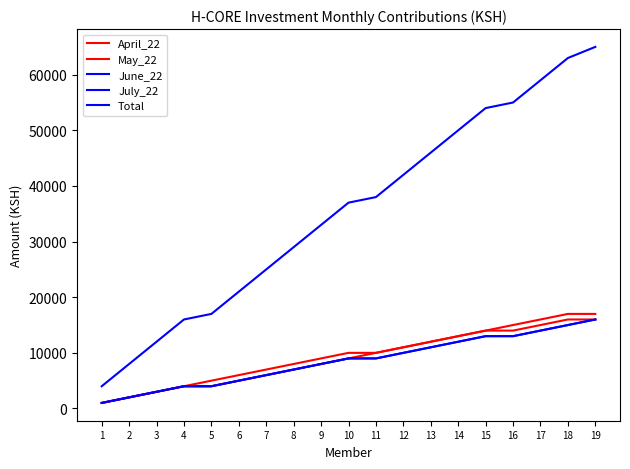

Rank the series at 17 from highest to lowest value.

Total, April_22, May_22, June_22, July_22